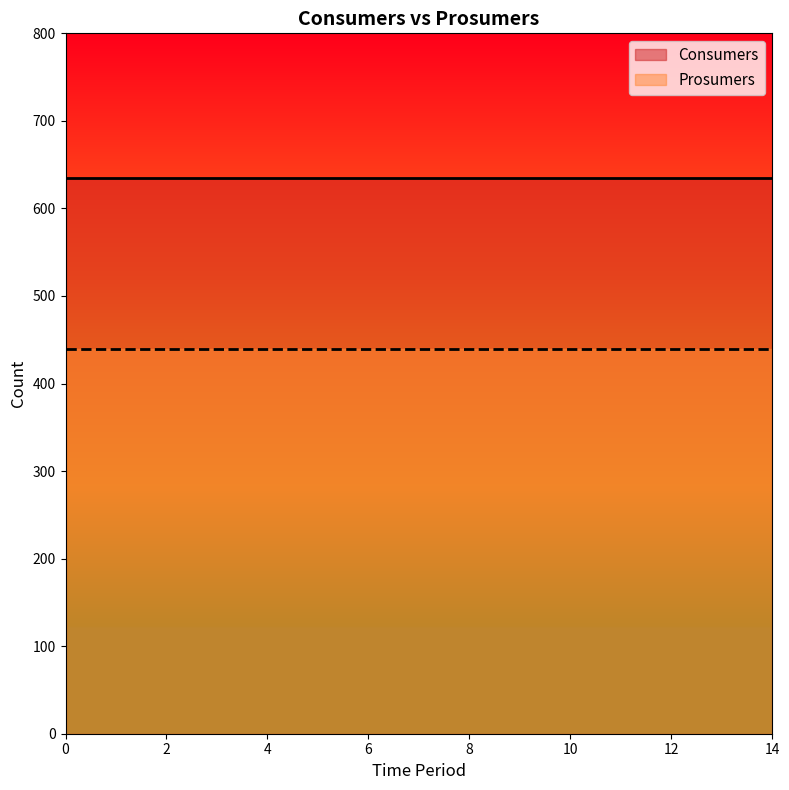

At how many categories does at least one series exceed 508?

15